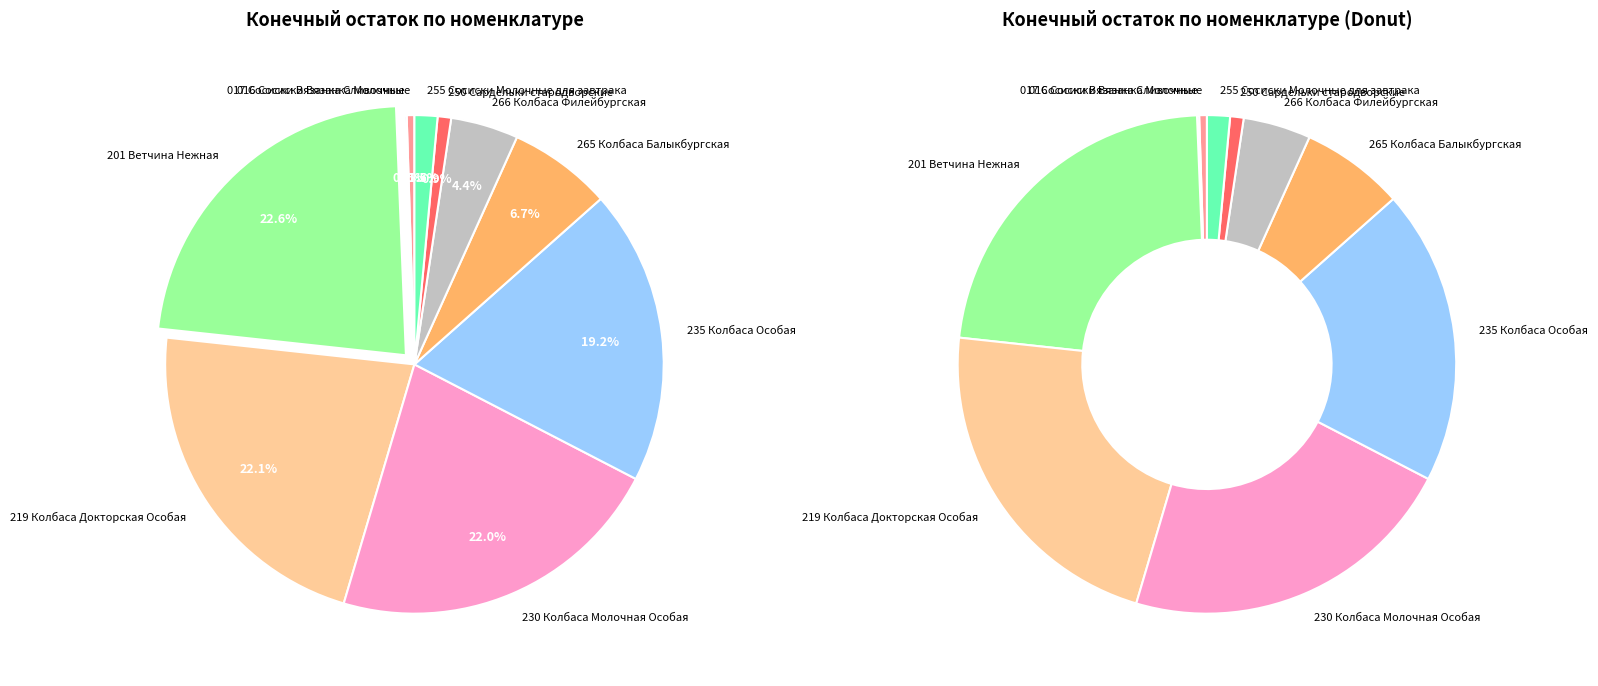

How many slices are in this pie chart?

10